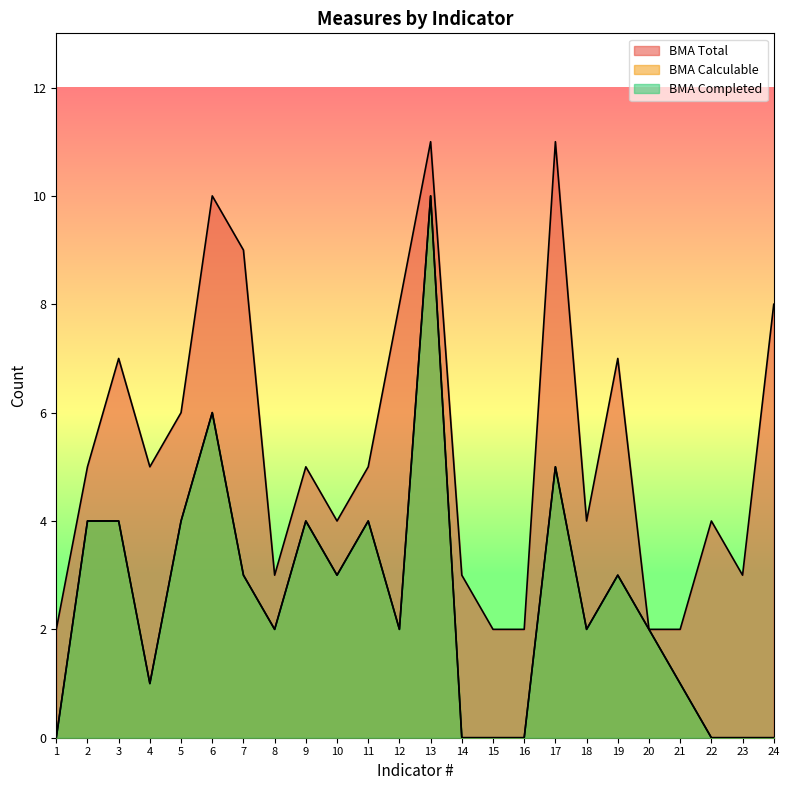

What is the average value of the BMA Calculable series?

2